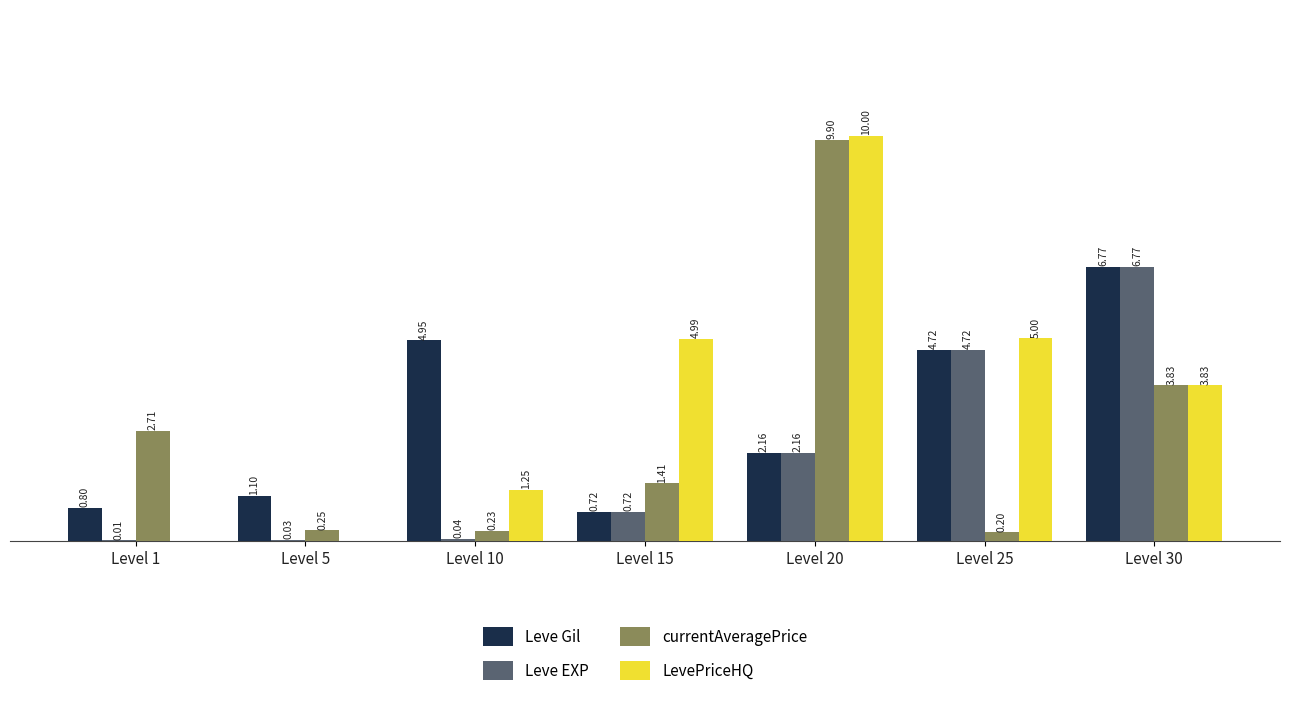

Which series changed the most between Level 25 and Level 30?

currentAveragePrice